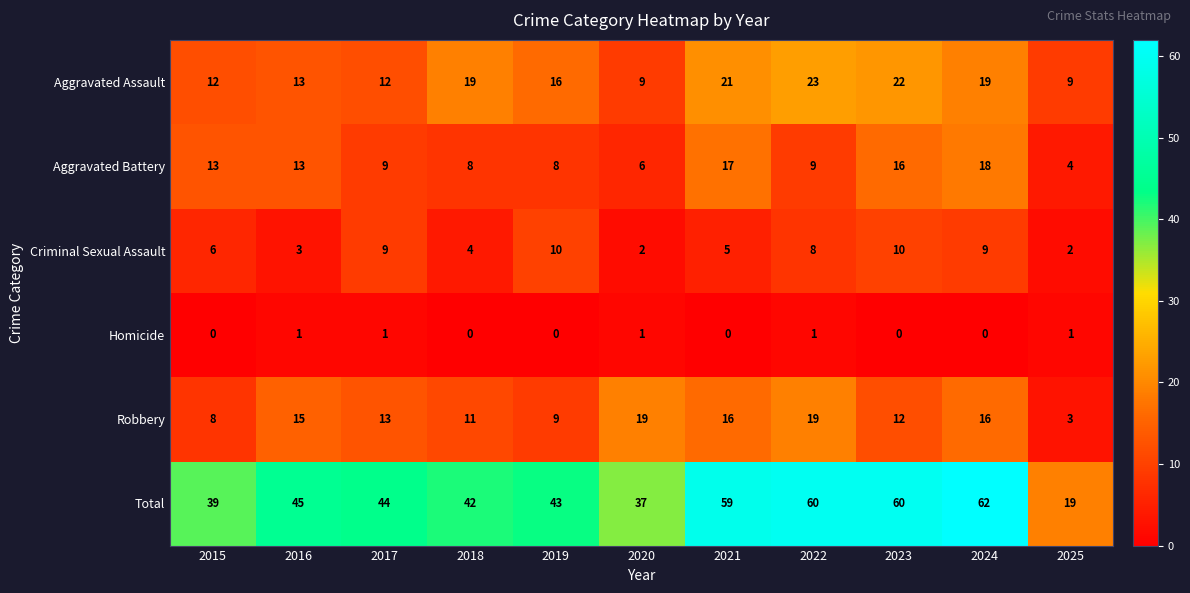

Is it true that Total equals 42 at 2018?

True